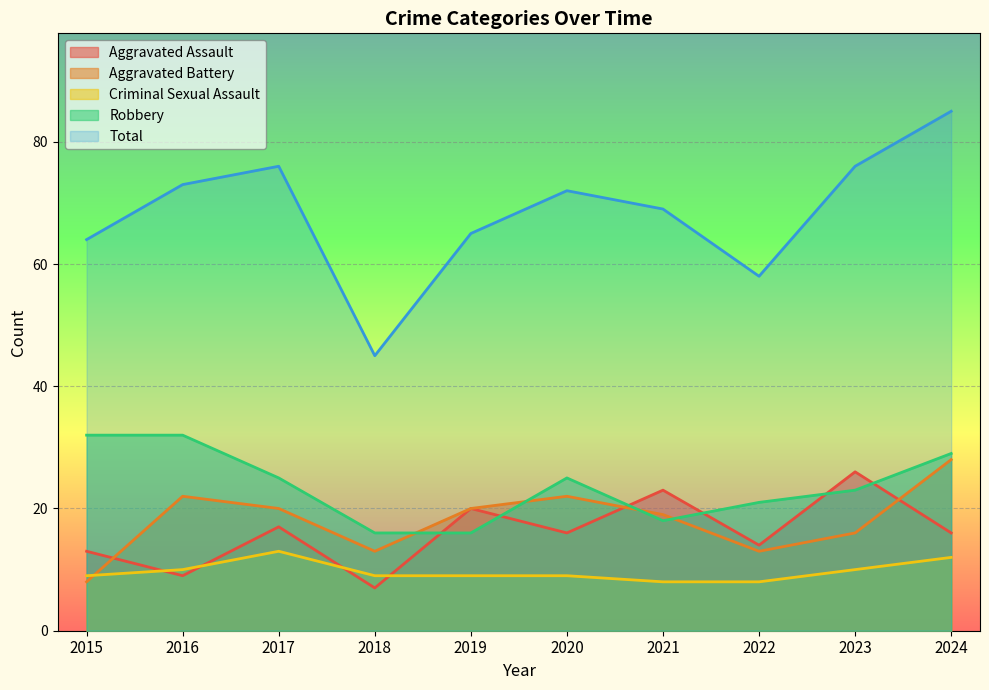

What is the sum of all Robbery values?

237